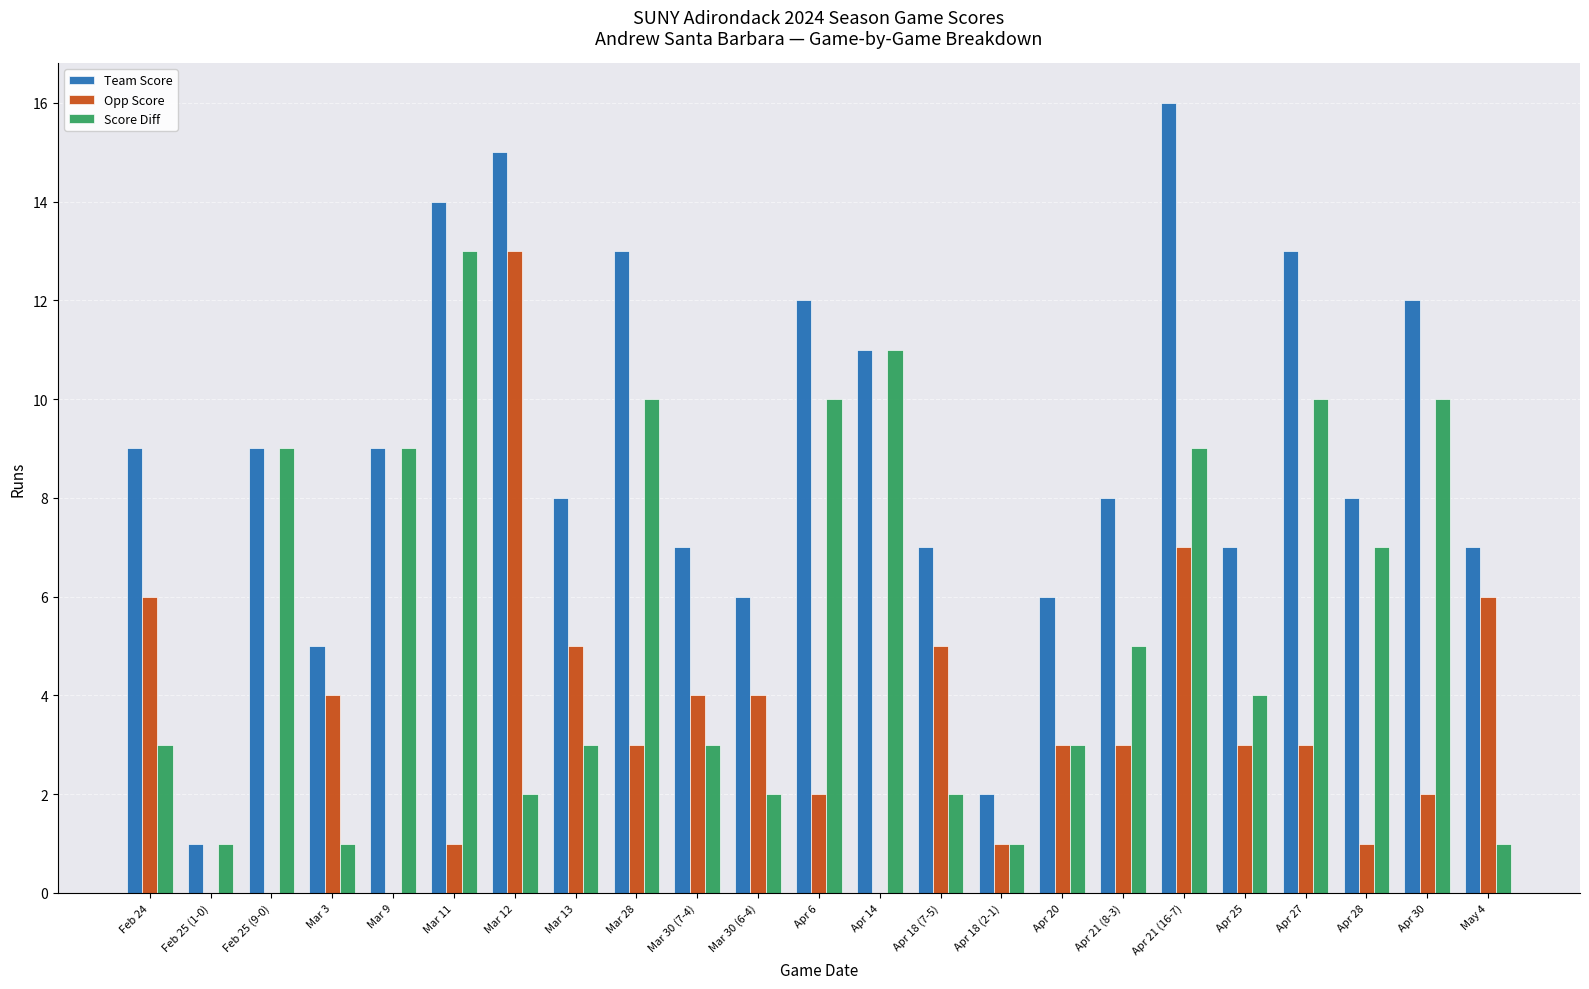

What is the sum of all Score Diff values?

129